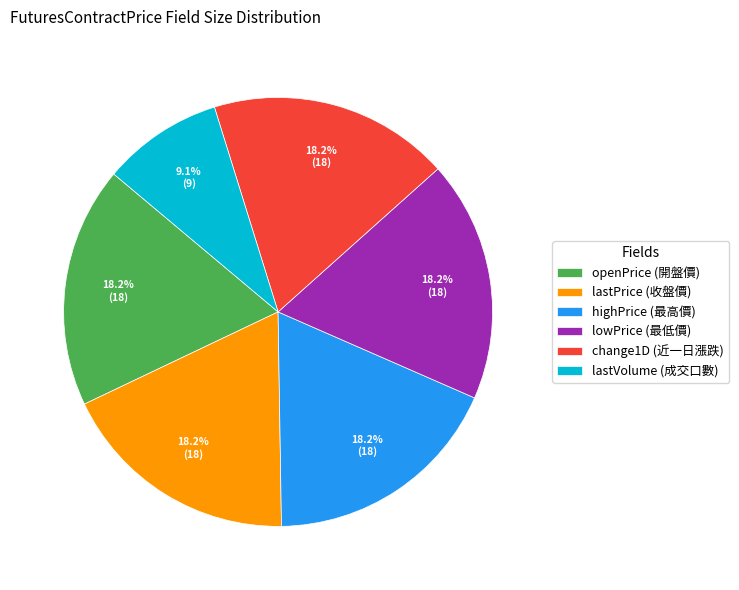

Do highPrice and openPrice together represent more than half of the pie?

No